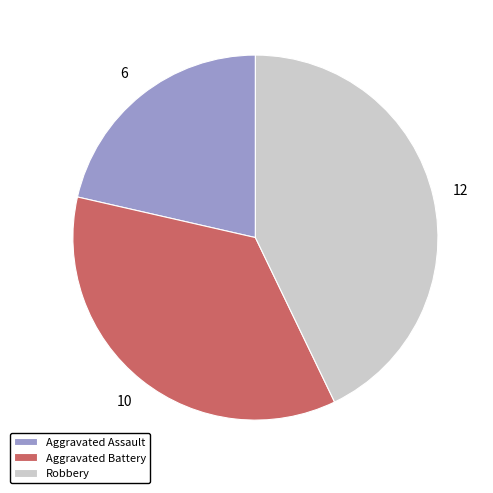

Does any single category account for the majority?

No